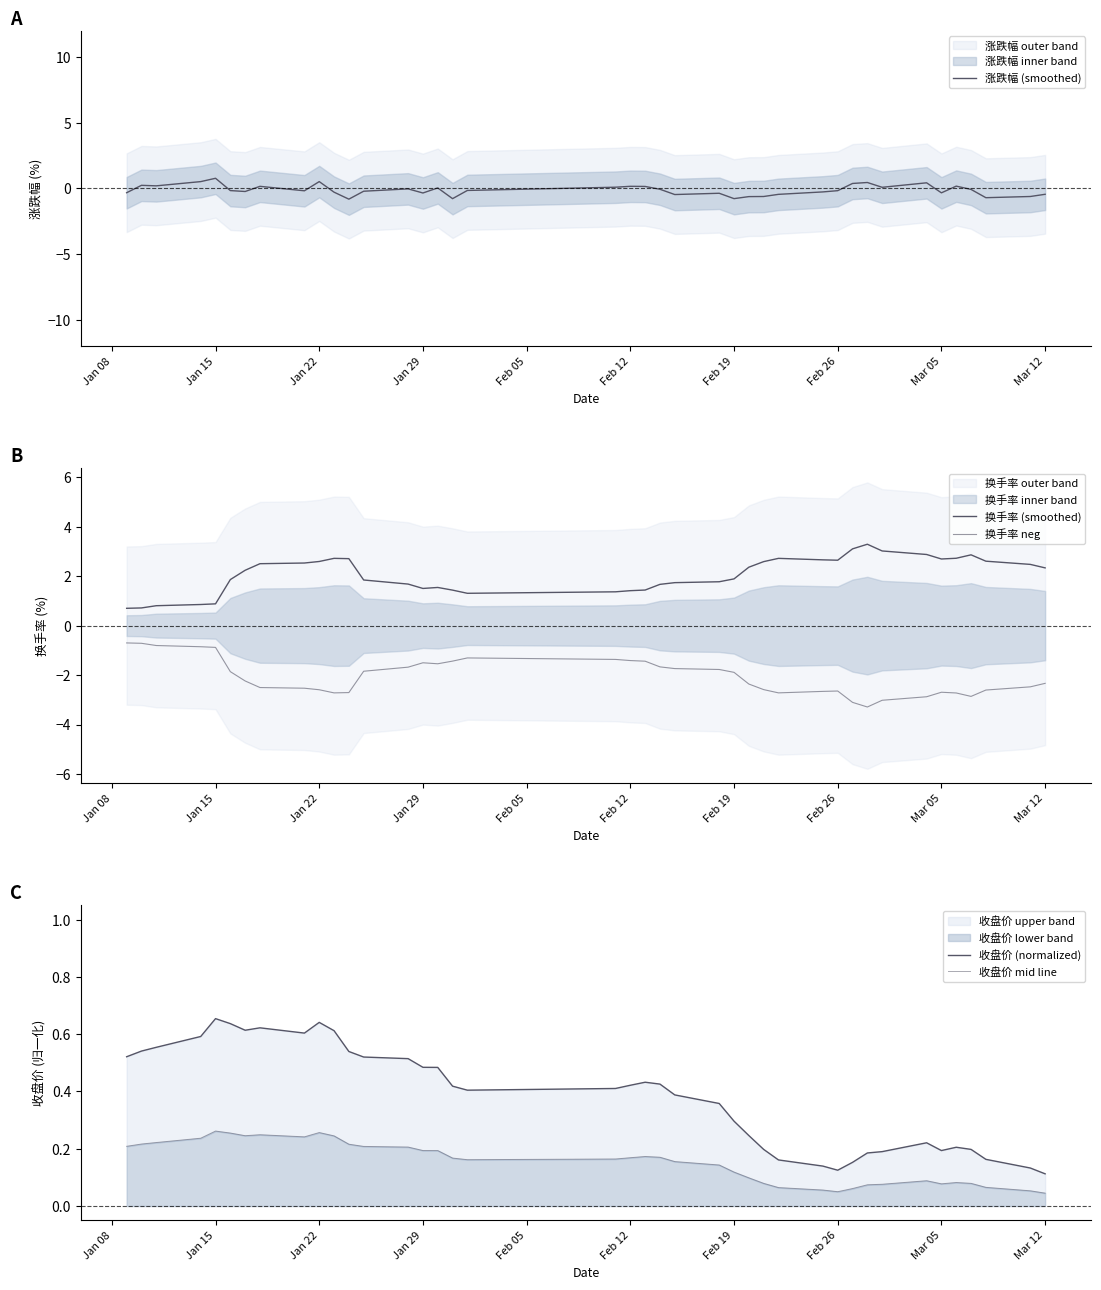

The 涨跌幅 (smoothed) series shows -0.3 at Mar 05. True or false?

True